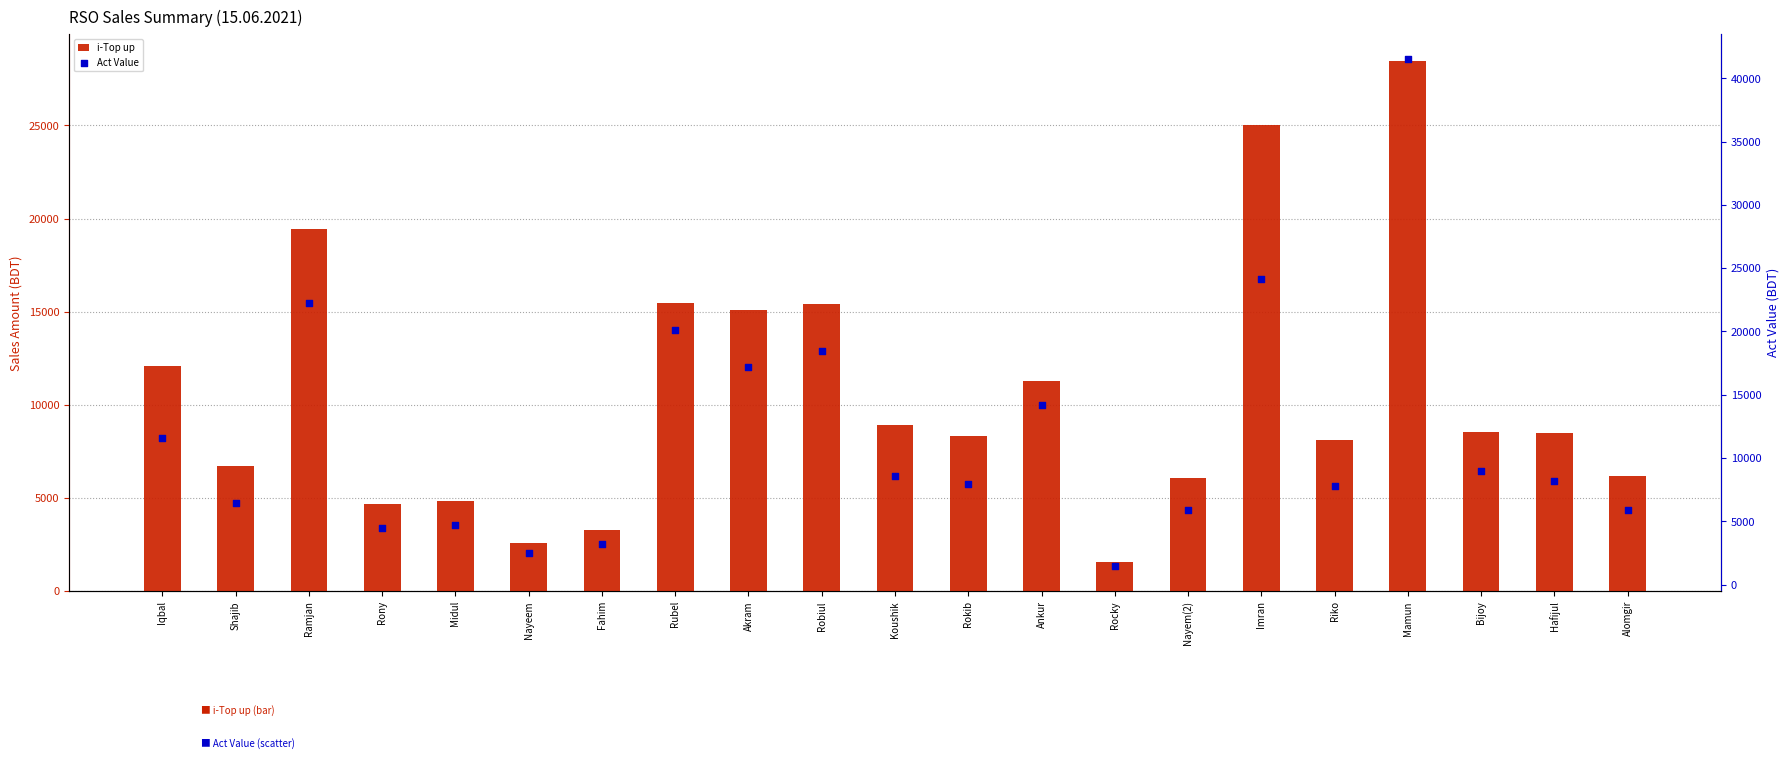

Which series has the widest spread of Y values?

Act Value